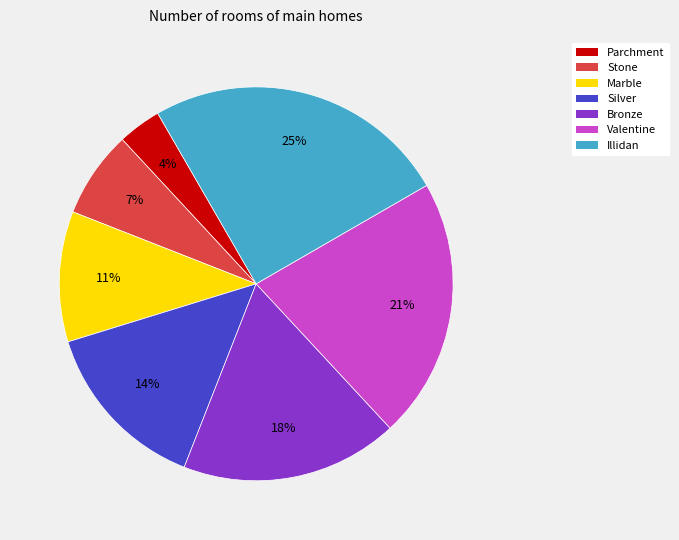

To the nearest percent, what is the combined percentage of Parchment and Stone?

11%